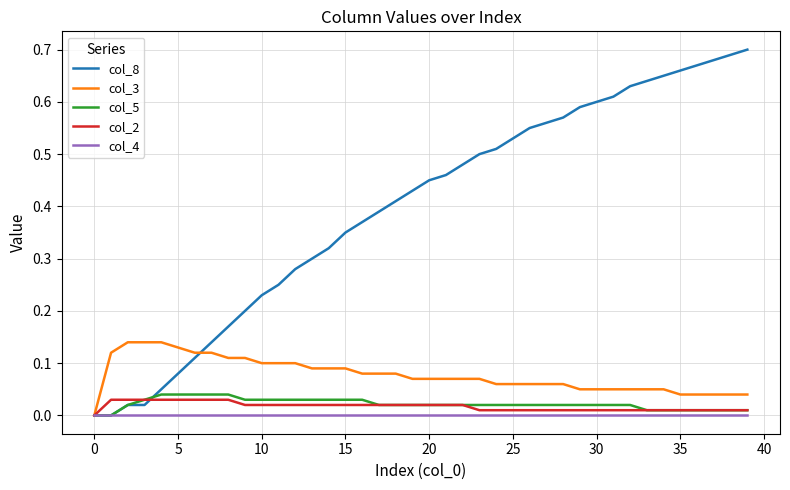

How many series are shown in this chart?

5